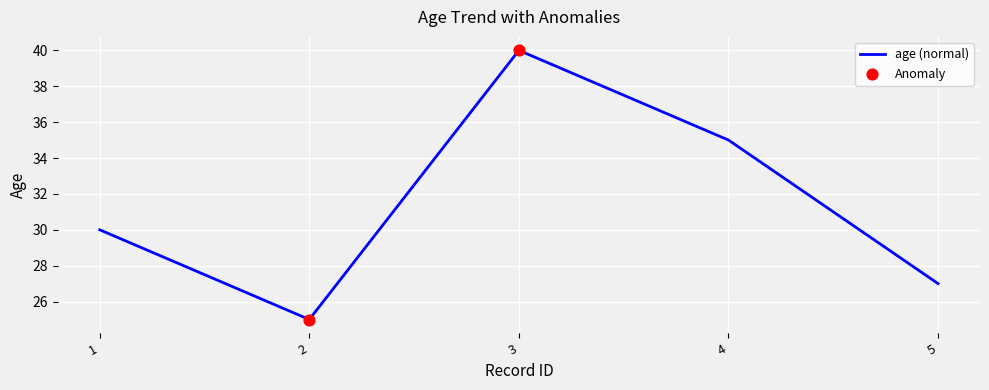

Which has a higher value, 5 or 3?

3